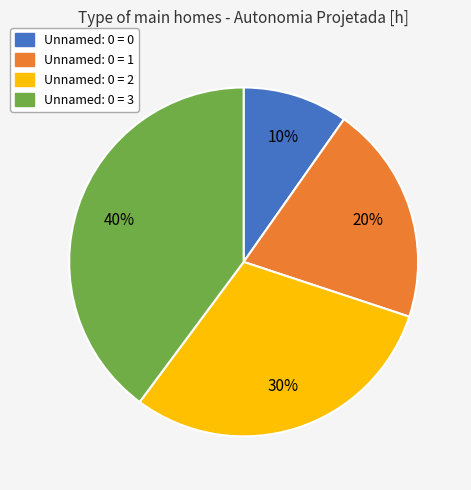

To the nearest percent, what is the difference between the largest and smallest slice percentages?

30%